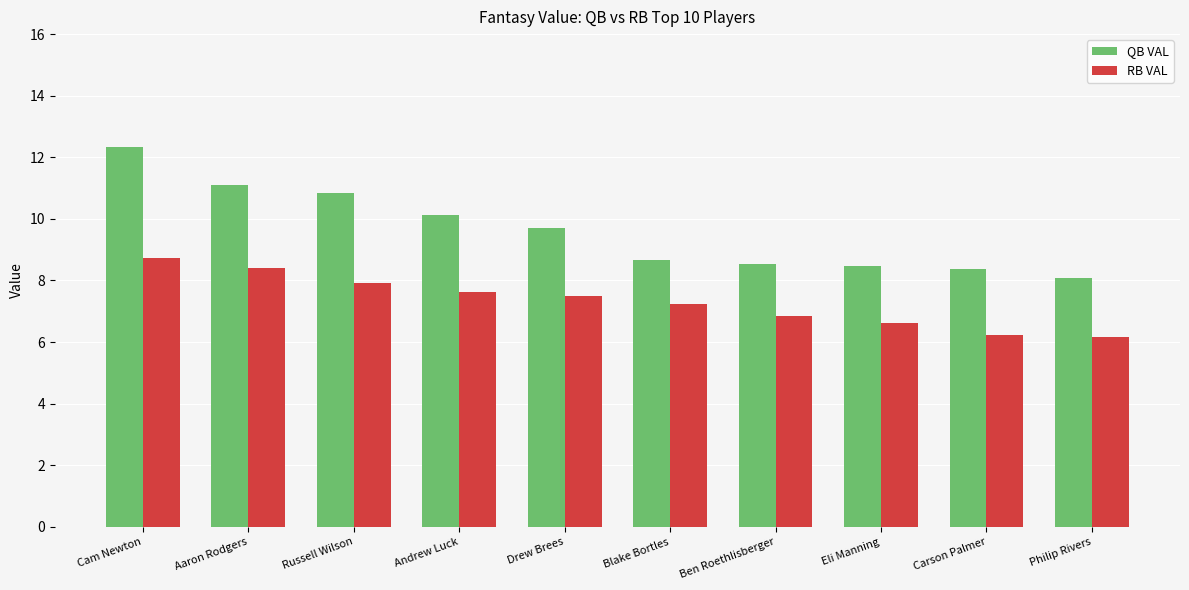

How many data points in QB VAL are above 9?

5